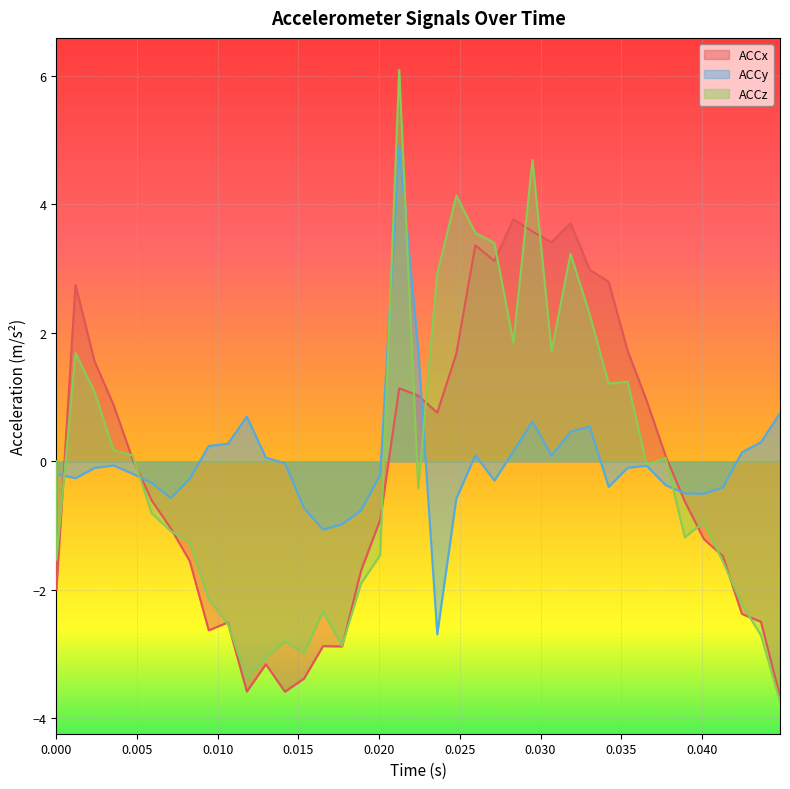

How many interior local valleys does the ACCy series have?

8